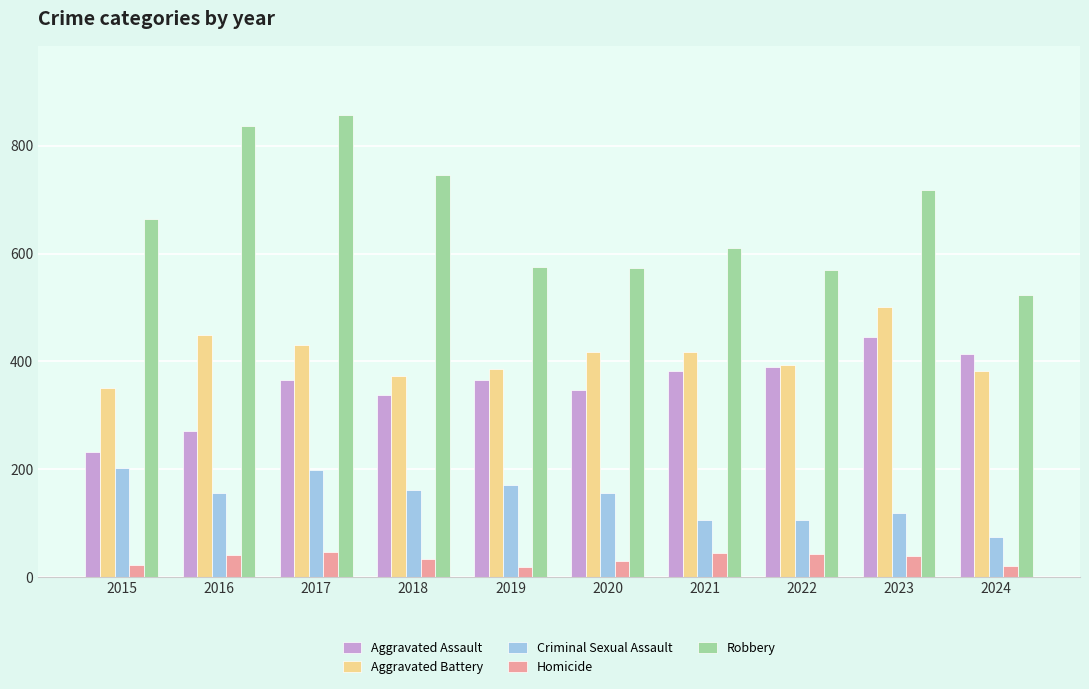

At how many categories does at least one series exceed 76?

10